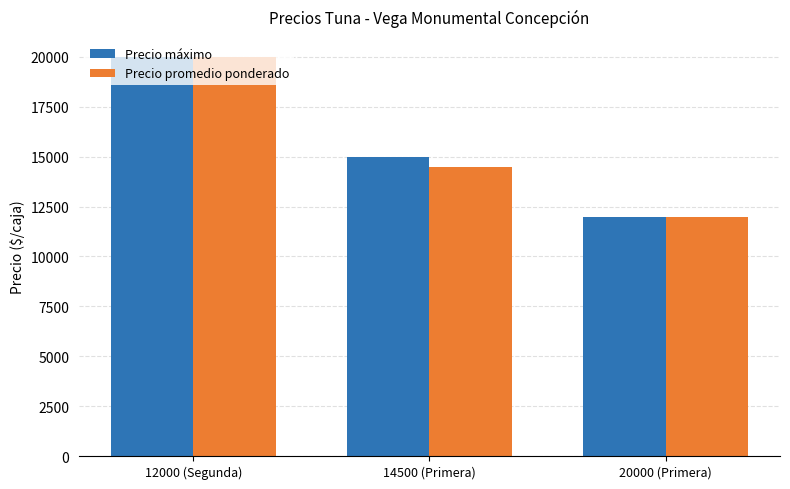

The Precio máximo series shows 12000 at 20000 (Primera). True or false?

True